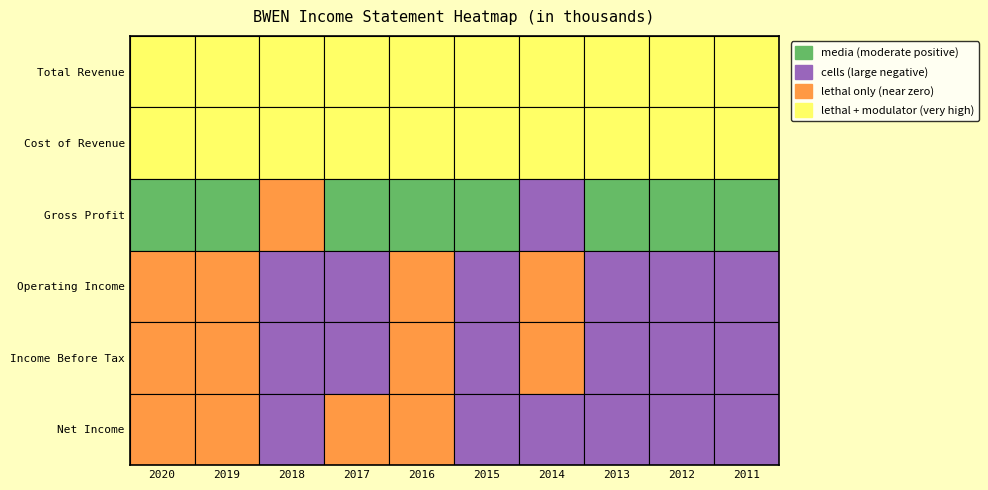

Reading left to right, transcribe all the data shown in this chart.

Total Revenue: 198500	178200	125400	146800	180800	199200	225800	215700	210700	185900
Cost of Revenue: 180500	162800	121700	138600	162700	191300	427300	198400	202300	178500
Gross Profit: 18000	15400	3700	8200	18100	7900	-201500	17300	8400	7300
Operating Income: 400	-2400	-25100	-7400	1900	-11900	-1500	-13200	-17300	-20700
Income Before Tax: -1400	-4500	-24200	-8200	1300	-12300	-2000	-10300	-17900	-20700
Net Income: -1500	-4500	-24100	-3600	300	-21800	-6200	-10500	-17900	-21900